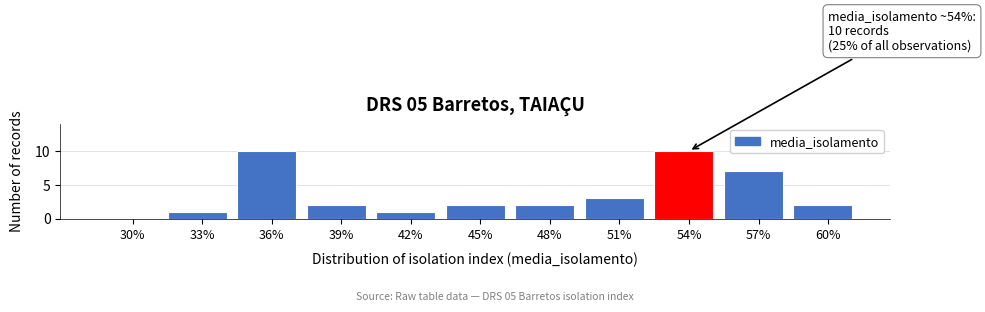

Reading left to right, extract all data points from this chart.

30%=0	33%=1	36%=10	39%=2	42%=1	45%=2	48%=2	51%=3	54%=10	57%=7	60%=2